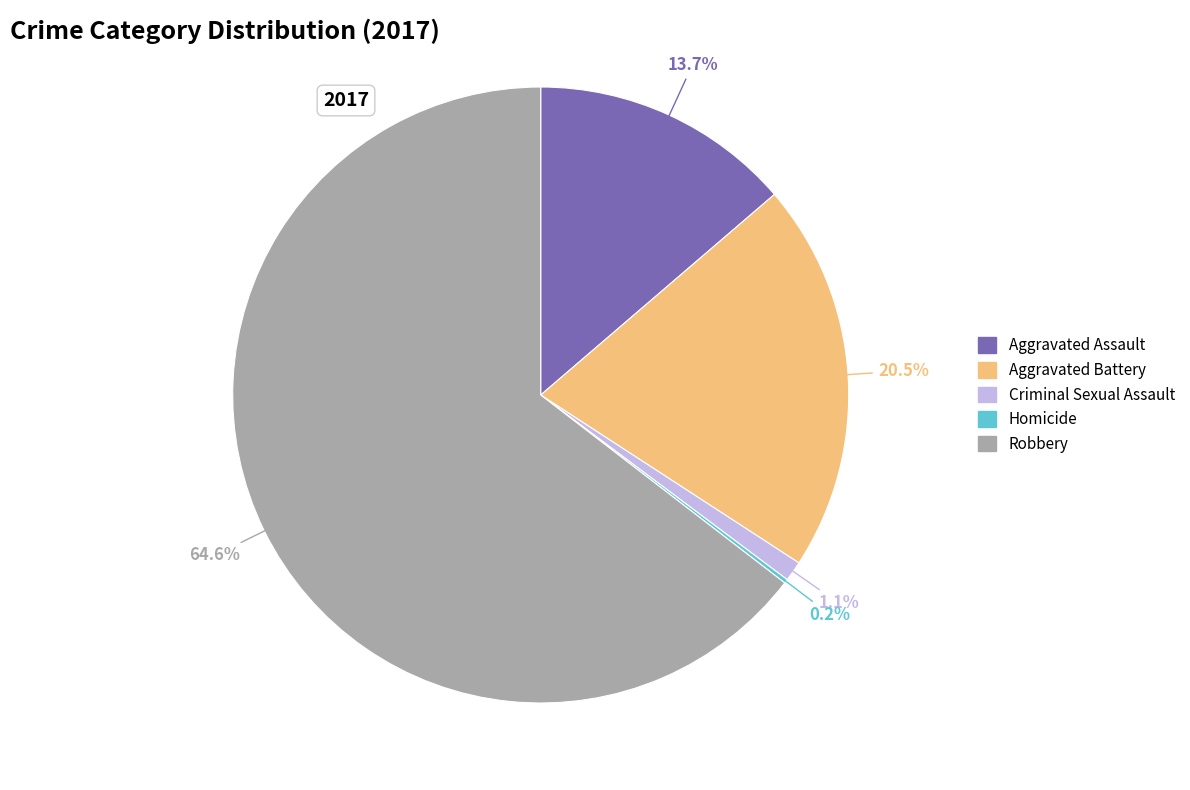

To the nearest percent, what is the average slice percentage?

20%